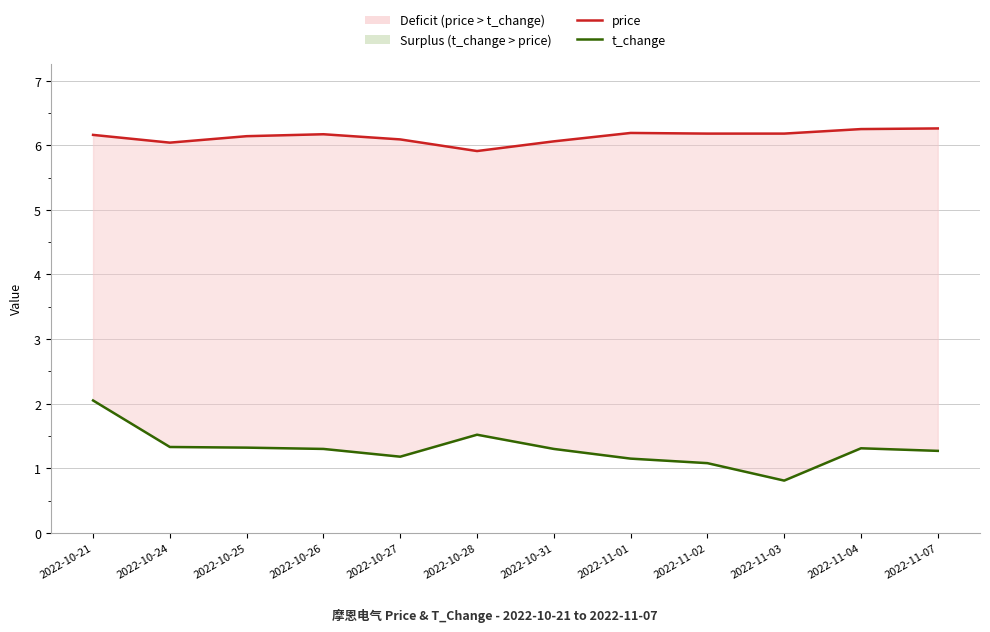

The t_change series shows 1.0 at 2022-10-21. True or false?

False